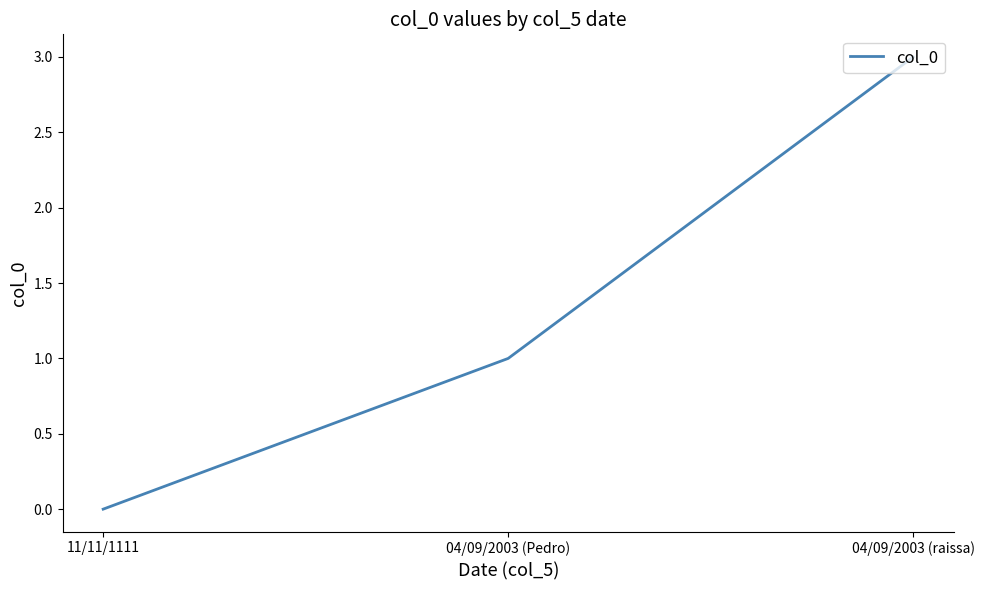

What is the difference between the maximum and minimum values?

3